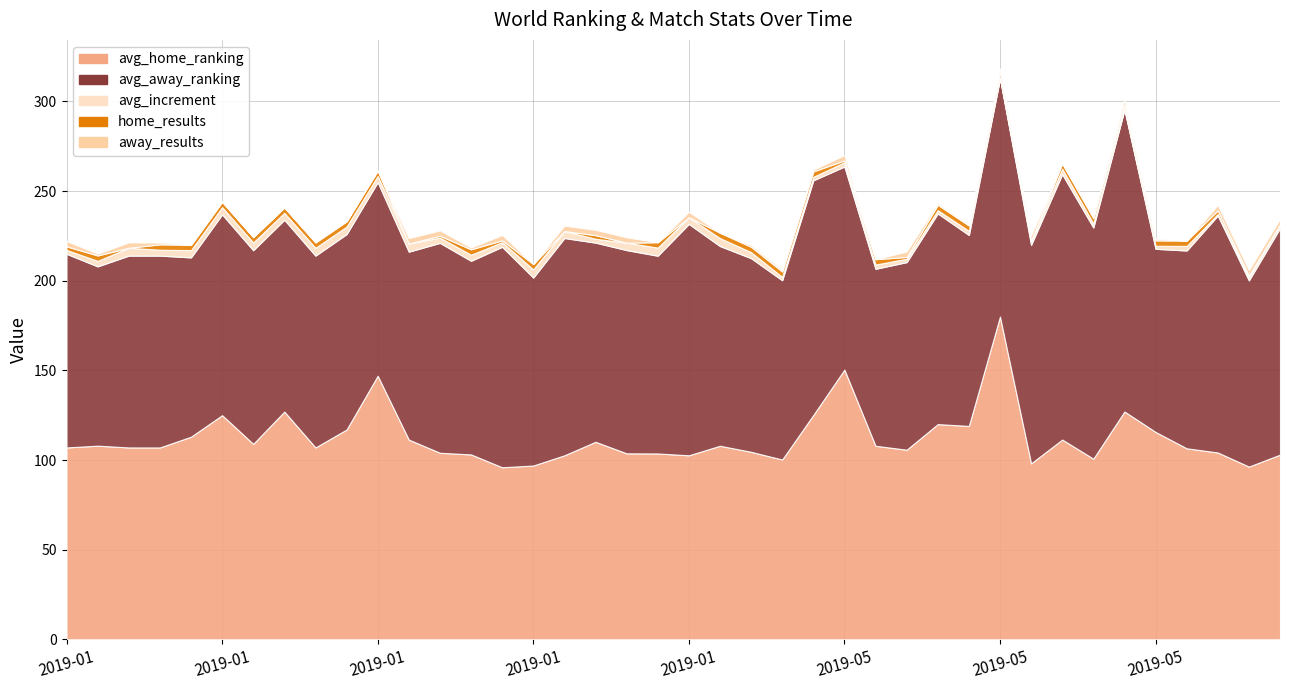

Reading left to right, extract all data points from this chart.

avg_home_ranking: 2019-01-05=107.0	2019-01-05=108.0	2019-01-05=107.0	2019-01-05=107.0	2019-01-05=113.0	2019-01-05=125.0	2019-01-05=109.0	2019-01-06=127.0	2019-01-06=107.0	2019-01-06=117.0	2019-01-06=147.0	2019-01-09=111.4	2019-01-09=104.0	2019-01-09=103.1	2019-01-09=95.9	2019-01-09=96.9	2019-01-09=102.6	2019-01-09=110.2	2019-01-09=103.7	2019-01-09=103.7	2019-01-09=102.6	2019-01-09=107.9	2019-01-09=104.6	2019-05-25=100.3	2019-05-25=125.1	2019-05-25=150.4	2019-05-25=107.9	2019-05-25=105.7	2019-05-26=120.0	2019-05-26=119.0	2019-05-26=180.0	2019-05-29=98.1	2019-05-29=111.4	2019-05-29=100.7	2019-05-29=127.1	2019-05-29=115.7	2019-05-29=106.5	2019-05-29=104.2	2019-05-29=96.3	2019-06-01=103.0
avg_away_ranking: 2019-01-05=108.0	2019-01-05=100.0	2019-01-05=107.0	2019-01-05=107.0	2019-01-05=100.0	2019-01-05=112.0	2019-01-05=108.0	2019-01-06=107.0	2019-01-06=107.0	2019-01-06=109.0	2019-01-06=108.0	2019-01-09=104.8	2019-01-09=117.1	2019-01-09=108.0	2019-01-09=123.0	2019-01-09=104.8	2019-01-09=121.2	2019-01-09=111.1	2019-01-09=113.3	2019-01-09=110.3	2019-01-09=129.1	2019-01-09=111.4	2019-01-09=108.0	2019-05-25=100.0	2019-05-25=130.9	2019-05-25=113.2	2019-05-25=98.7	2019-05-25=104.6	2019-05-26=117.5	2019-05-26=106.5	2019-05-26=132.8	2019-05-29=121.9	2019-05-29=148.0	2019-05-29=128.9	2019-05-29=168.3	2019-05-29=102.1	2019-05-29=110.3	2019-05-29=132.2	2019-05-29=103.8	2019-06-01=126.4
avg_increment: 2019-01-05=2.2	2019-01-05=3.1	2019-01-05=4.4	2019-01-05=3.3	2019-01-05=4.1	2019-01-05=4.1	2019-01-05=4.3	2019-01-06=3.9	2019-01-06=4.4	2019-01-06=4.2	2019-01-06=3.4	2019-01-09=4.5	2019-01-09=3.0	2019-01-09=3.4	2019-01-09=2.6	2019-01-09=4.6	2019-01-09=3.9	2019-01-09=2.2	2019-01-09=4.1	2019-01-09=4.5	2019-01-09=3.7	2019-01-09=4.5	2019-01-09=3.4	2019-05-25=1.9	2019-05-25=2.0	2019-05-25=2.4	2019-05-25=2.4	2019-05-25=1.9	2019-05-26=1.8	2019-05-26=2.3	2019-05-26=0.6	2019-05-29=2.2	2019-05-29=3.0	2019-05-29=2.3	2019-05-29=0.7	2019-05-29=1.7	2019-05-29=2.5	2019-05-29=0.9	2019-05-29=1.8	2019-06-01=2.2
home_results: 2019-01-05=2.0	2019-01-05=3.0	2019-01-05=0.0	2019-01-05=3.0	2019-01-05=3.0	2019-01-05=3.0	2019-01-05=3.0	2019-01-06=3.0	2019-01-06=3.0	2019-01-06=3.0	2019-01-06=3.0	2019-01-09=0.0	2019-01-09=1.0	2019-01-09=3.0	2019-01-09=1.0	2019-01-09=3.0	2019-01-09=0.0	2019-01-09=2.0	2019-01-09=0.0	2019-01-09=3.0	2019-01-09=0.0	2019-01-09=3.0	2019-01-09=3.0	2019-05-25=3.0	2019-05-25=3.0	2019-05-25=1.0	2019-05-25=3.0	2019-05-25=1.0	2019-05-26=3.0	2019-05-26=3.0	2019-05-26=3.0	2019-05-29=0.0	2019-05-29=3.0	2019-05-29=3.0	2019-05-29=2.0	2019-05-29=3.0	2019-05-29=3.0	2019-05-29=2.0	2019-05-29=1.0	2019-06-01=0.0
away_results: 2019-01-05=3.0	2019-01-05=1.0	2019-01-05=3.0	2019-01-05=1.0	2019-01-05=0.0	2019-01-05=0.0	2019-01-05=0.0	2019-01-06=0.0	2019-01-06=0.0	2019-01-06=0.0	2019-01-06=0.0	2019-01-09=3.0	2019-01-09=3.0	2019-01-09=1.0	2019-01-09=3.0	2019-01-09=0.0	2019-01-09=3.0	2019-01-09=3.0	2019-01-09=3.0	2019-01-09=0.0	2019-01-09=3.0	2019-01-09=0.0	2019-01-09=1.0	2019-05-25=1.0	2019-05-25=1.0	2019-05-25=3.0	2019-05-25=0.0	2019-05-25=3.0	2019-05-26=1.0	2019-05-26=0.0	2019-05-26=2.0	2019-05-29=3.0	2019-05-29=0.0	2019-05-29=1.0	2019-05-29=3.0	2019-05-29=1.0	2019-05-29=0.0	2019-05-29=3.0	2019-05-29=3.0	2019-06-01=3.0